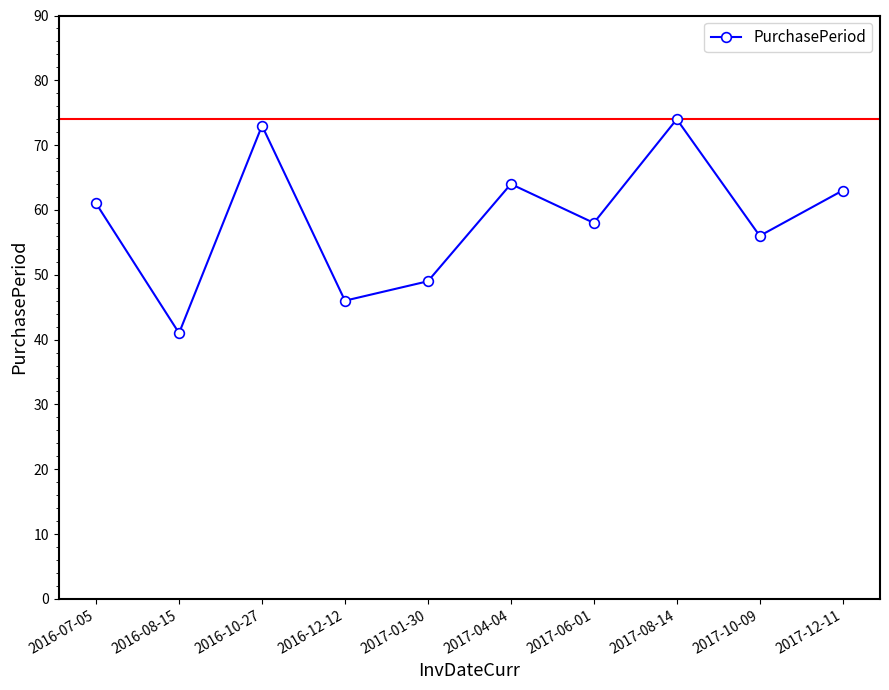

At which category does the chart reach its minimum across all series?

2016-08-15